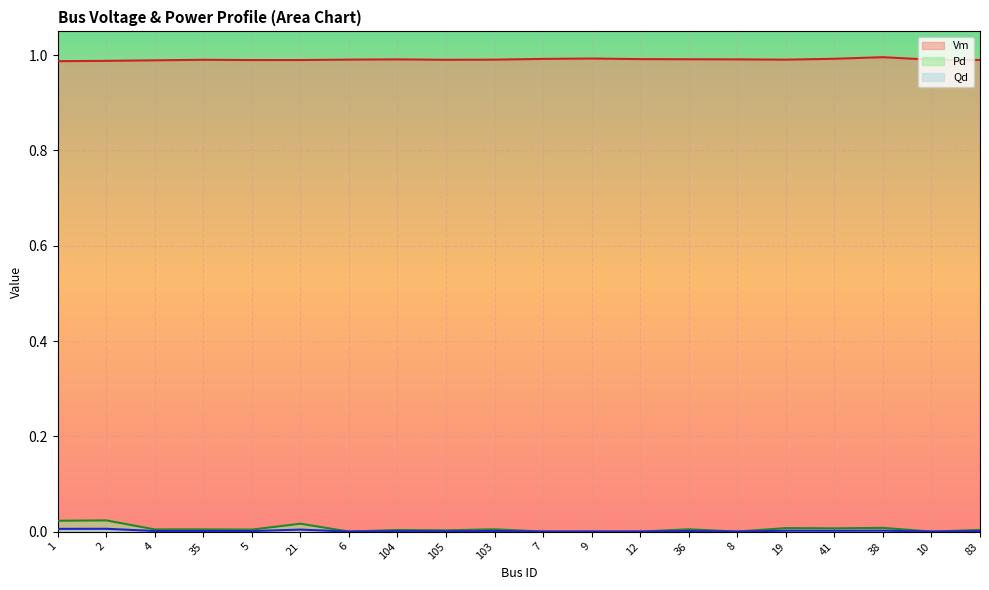

What is the label of the 10th point from the right?

7